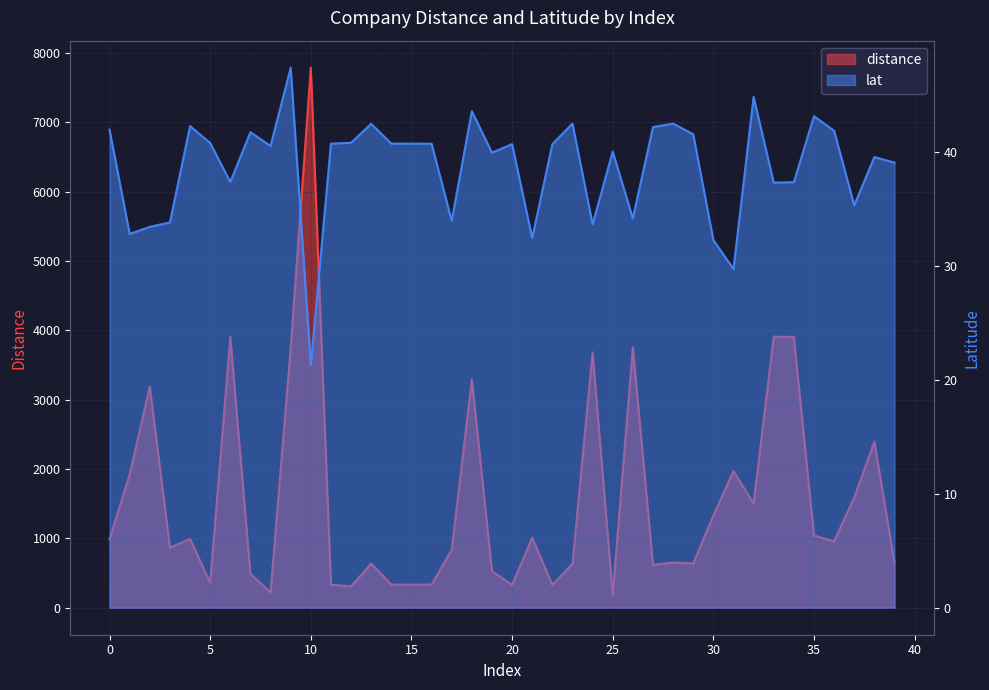

What is the greatest value displayed?

7785.9